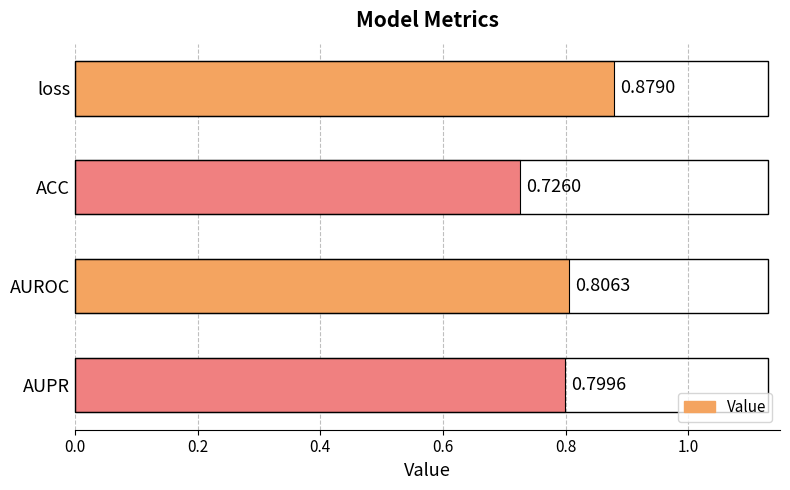

What is the sum of all values?

3.2